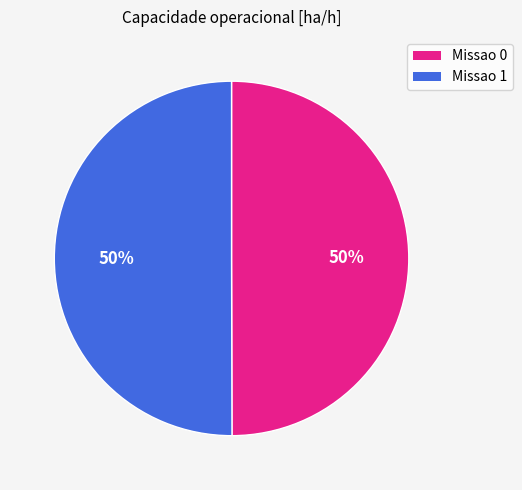

Approximately how many times larger is the value at Missao 0 compared to Missao 1?

1.0